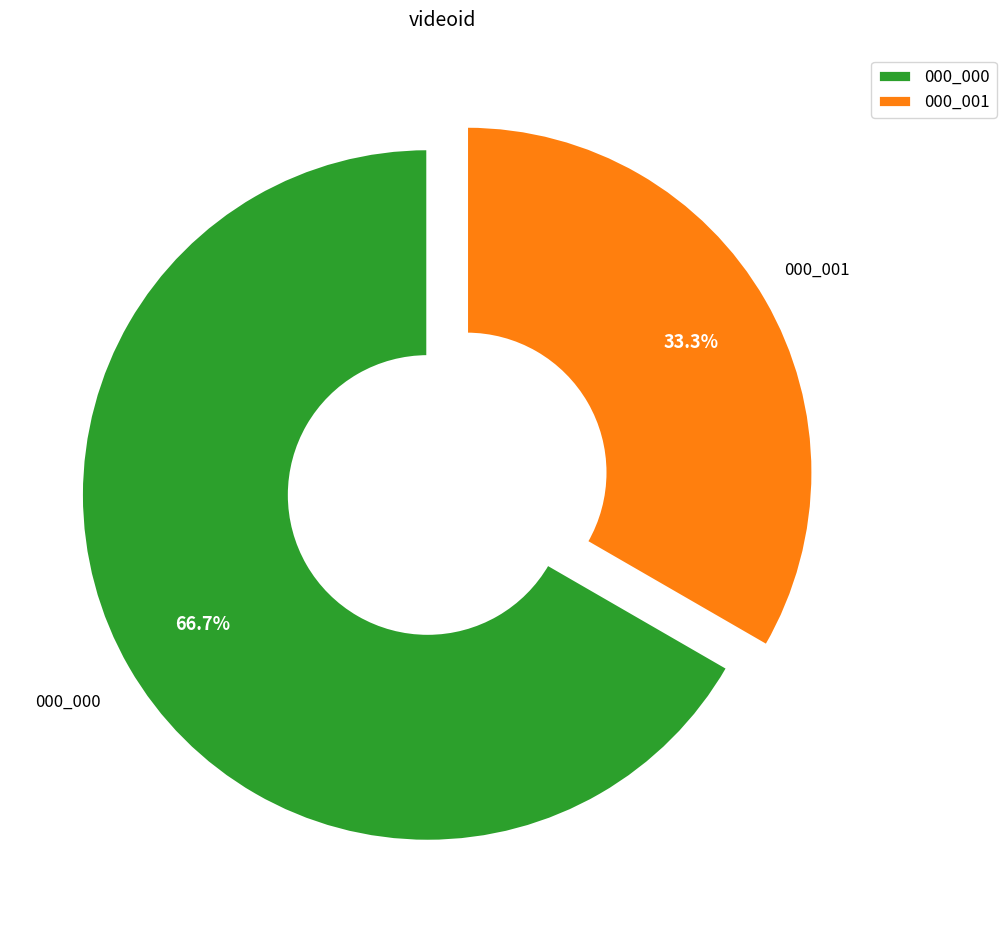

Which category has the biggest portion of the pie?

000_000